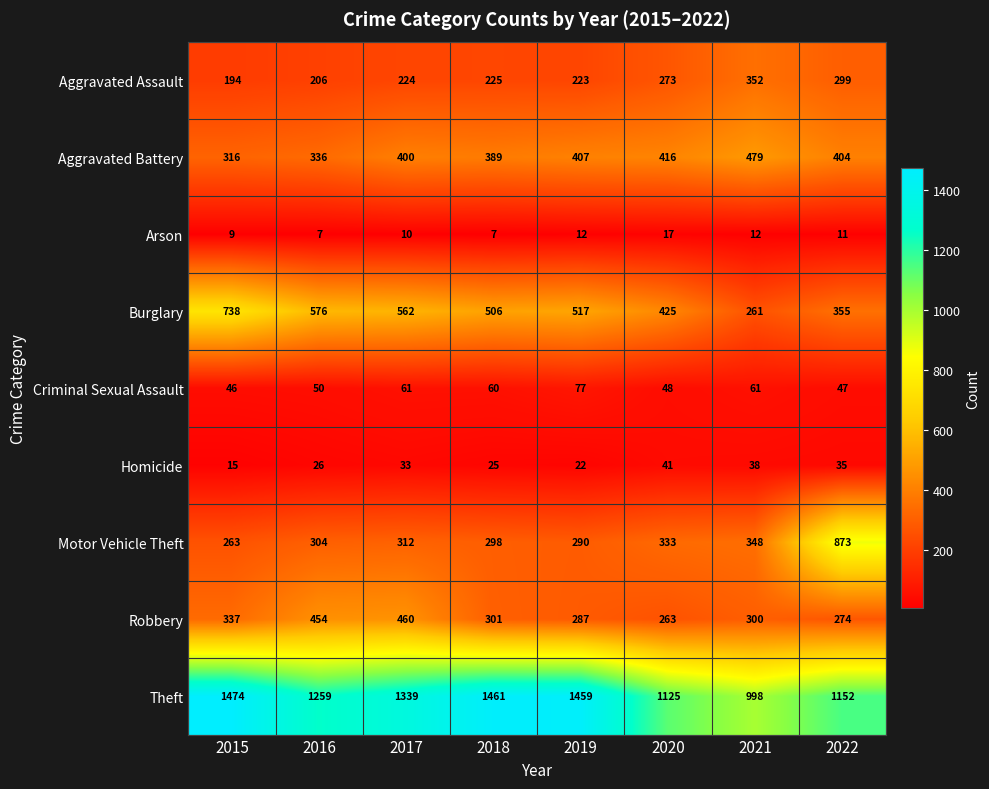

What is the total value across all series at 2019?

3294